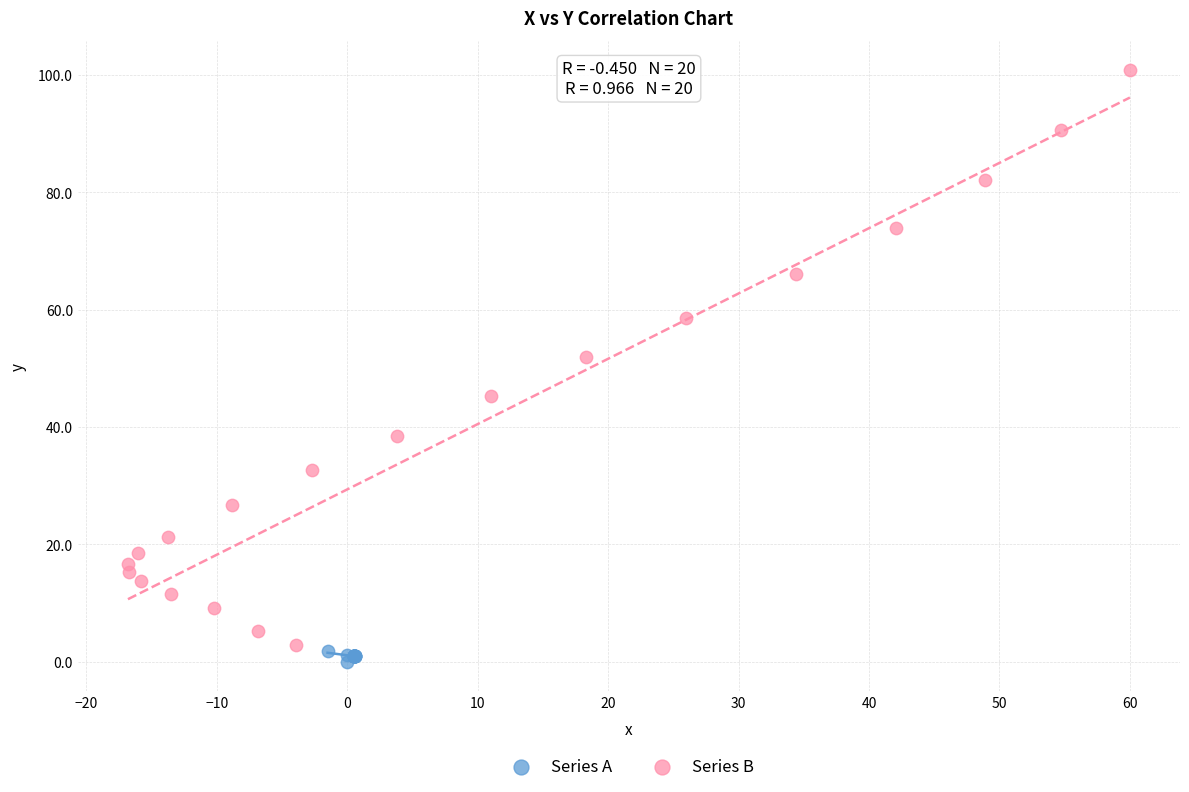

Which series has the largest Y range (max minus min)?

Series B